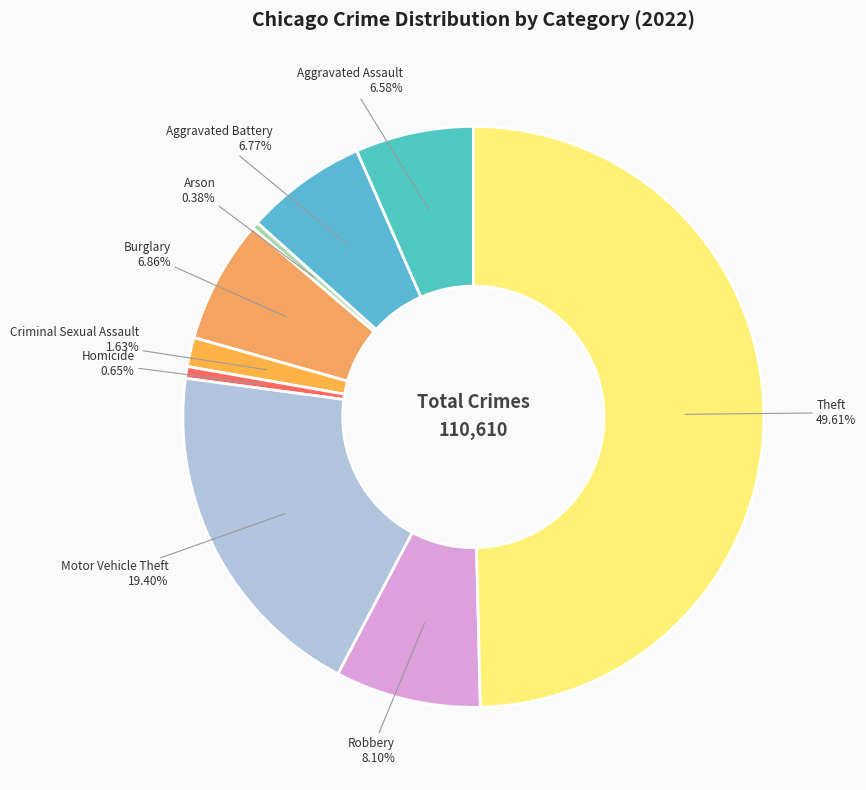

Is the sum of Criminal Sexual Assault and Motor Vehicle Theft greater than half?

No